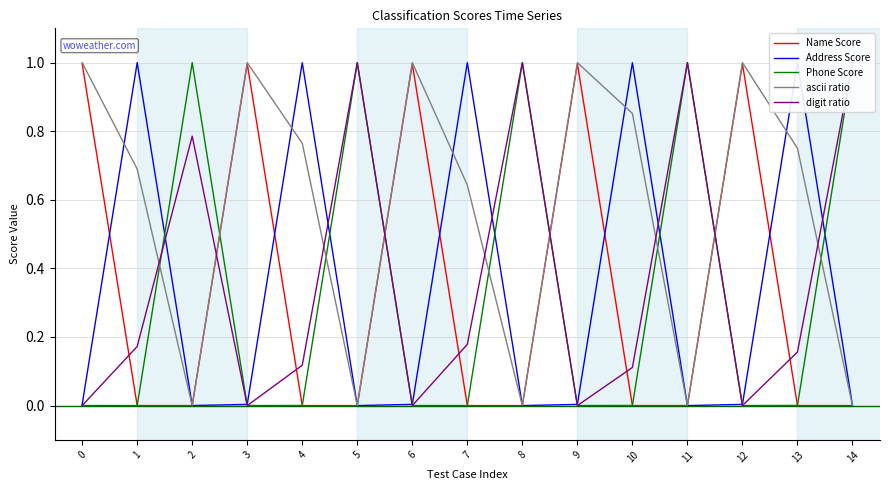

What is the value of the digit ratio point at the 5th from the left?

0.1